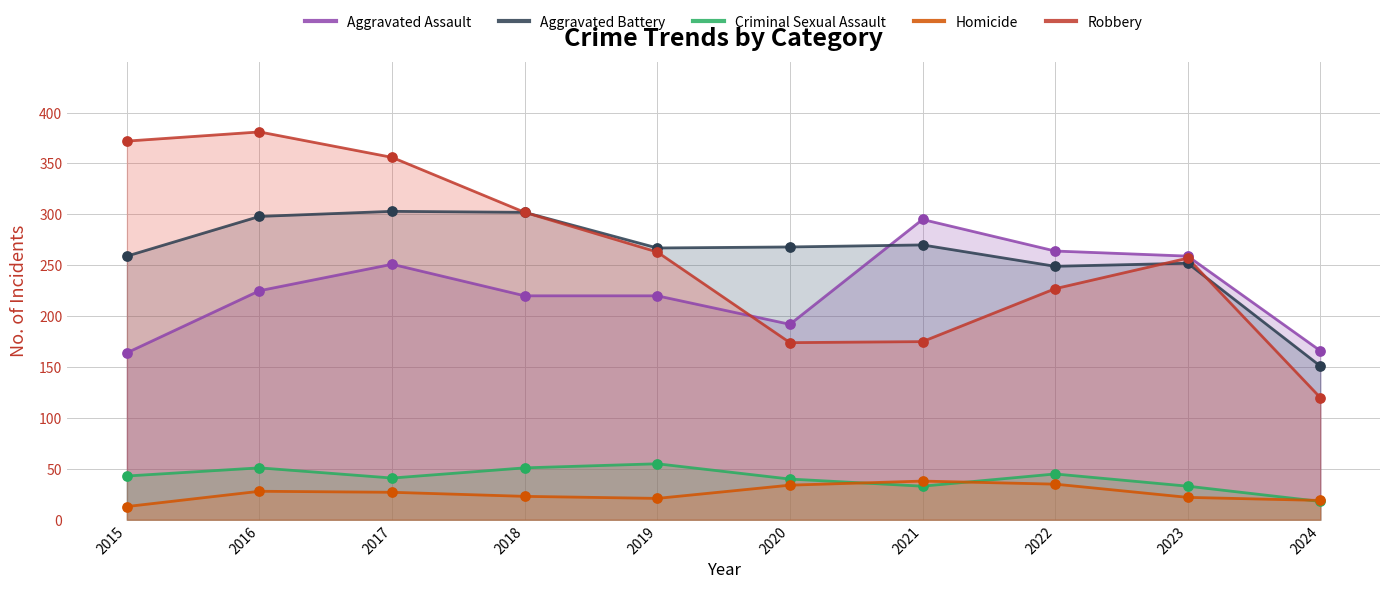

What is the total value across all series at 2018?

898